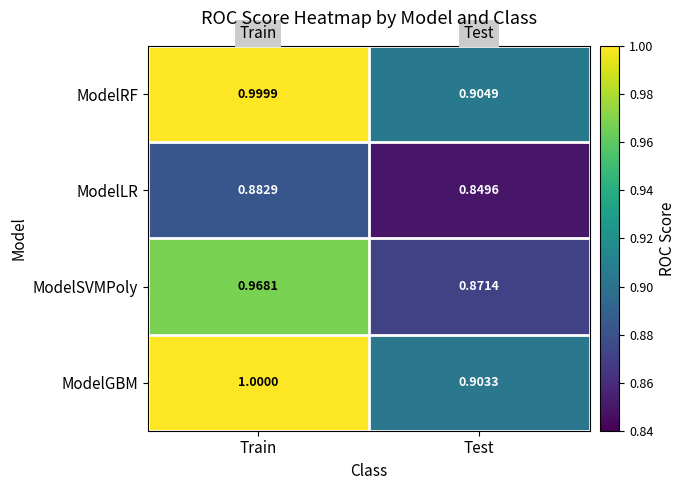

Which series has the largest total across all categories?

ModelRF